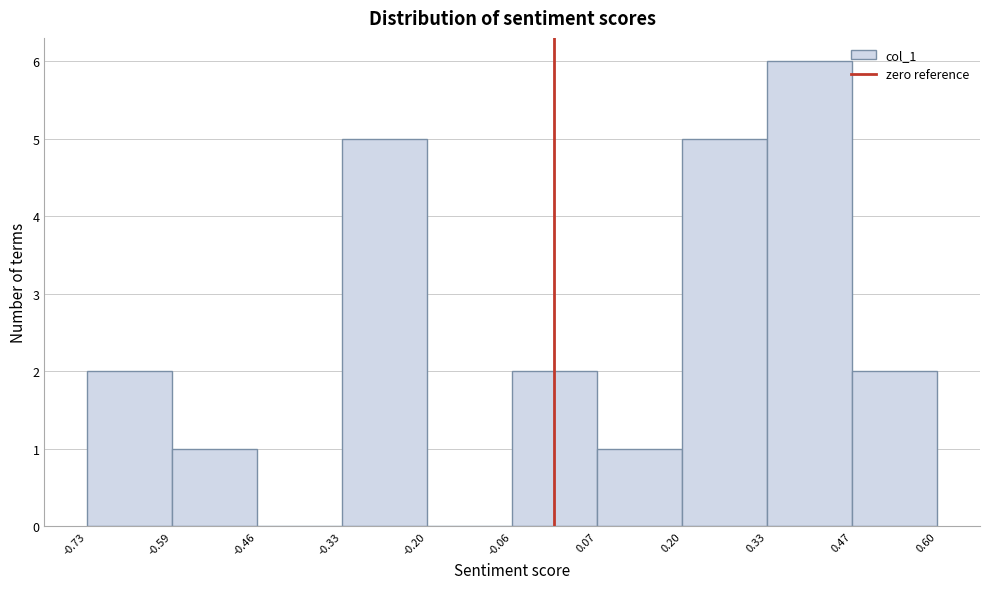

Which range on the x-axis has the tallest bar?

0.33 to 0.47